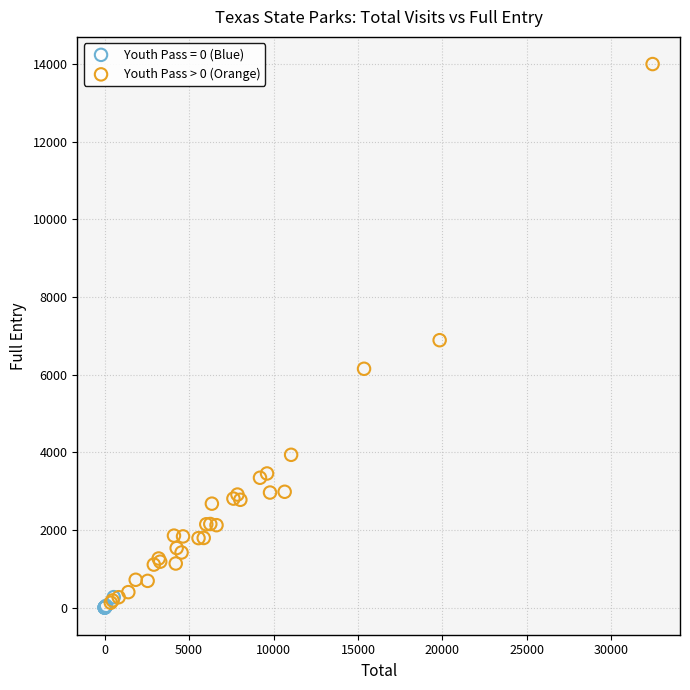

Which series has the widest spread of Y values?

Youth Pass > 0 (Orange)